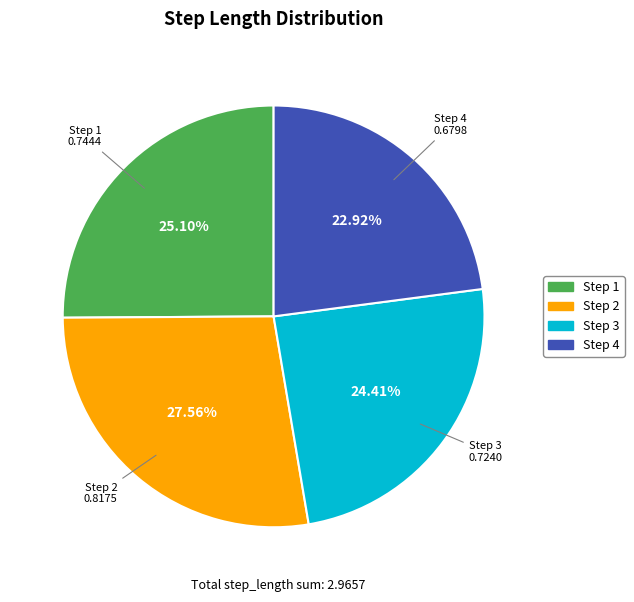

Is there a majority slice in this chart?

No